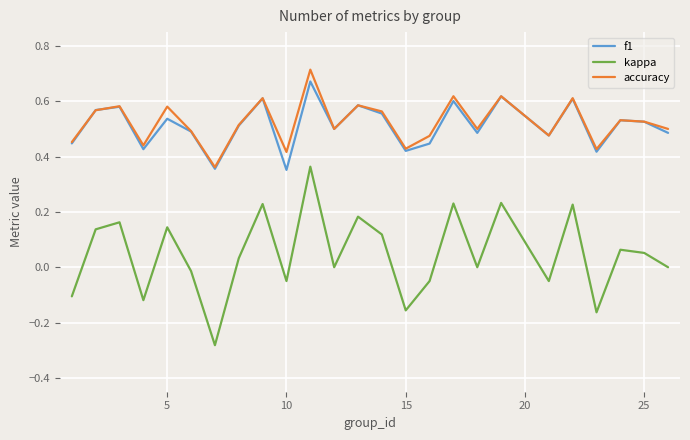

True or false: f1 and kappa intersect in this chart.

False